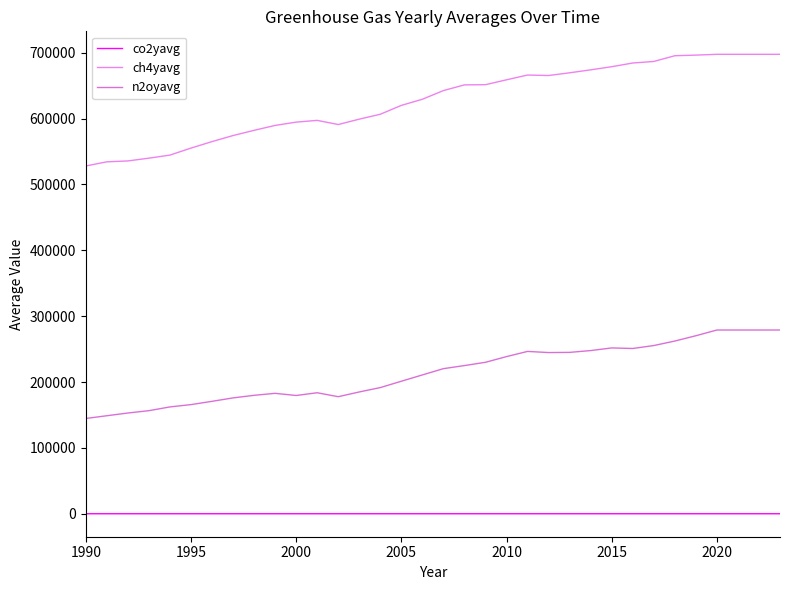

What is the average value of the co2yavg series?

1.3